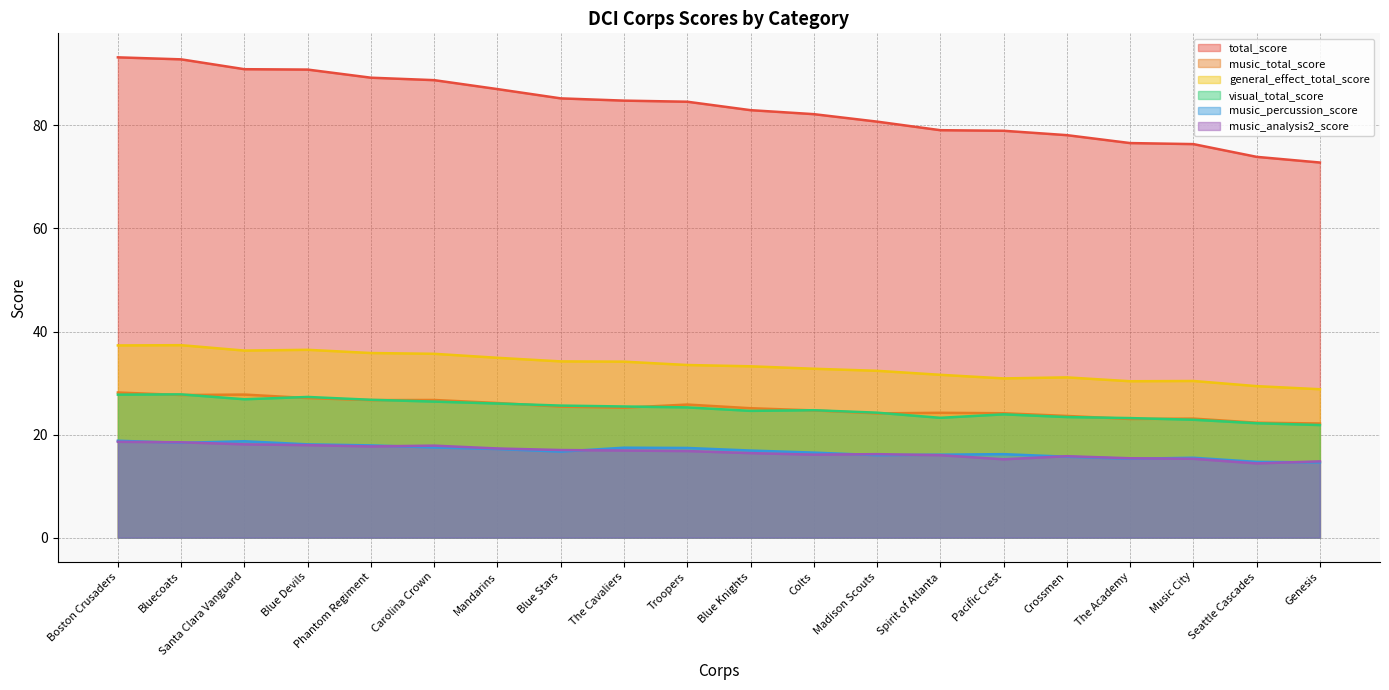

Is the value of music_percussion_score at Music City greater than the value of total_score at Crossmen?

No